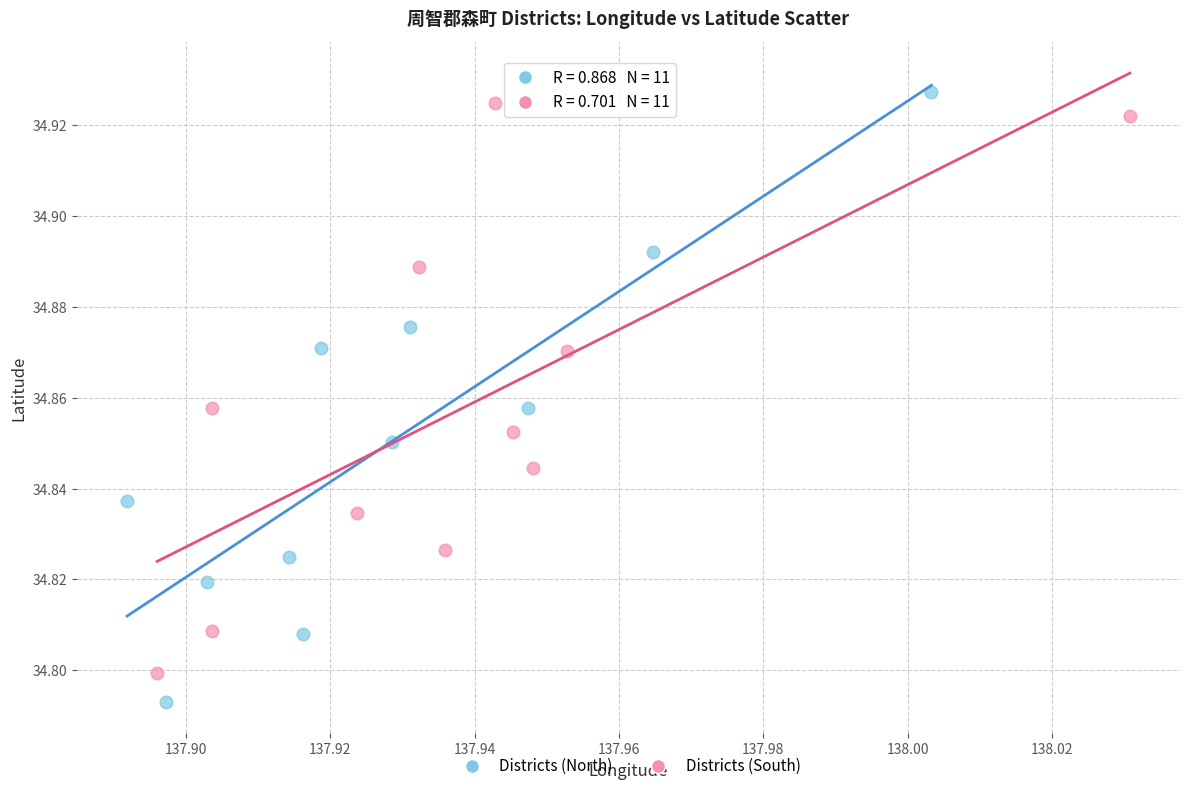

Which series contains the lowest Y value?

Districts (North)